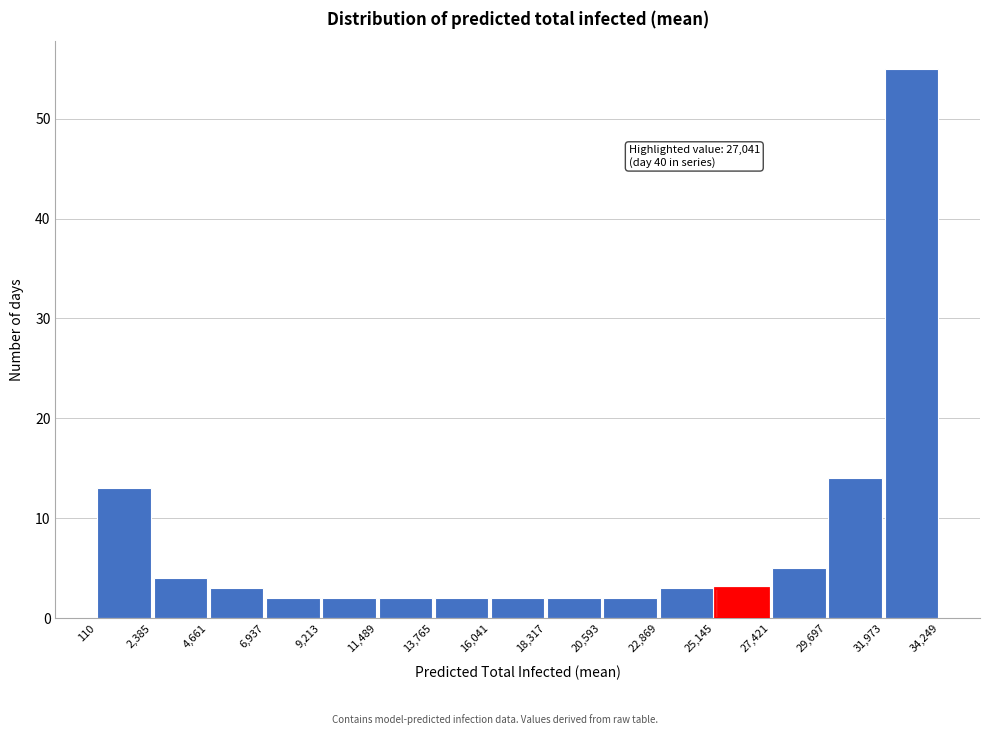

Over which range of the x-axis is the bar tallest?

31,973 to 34,249